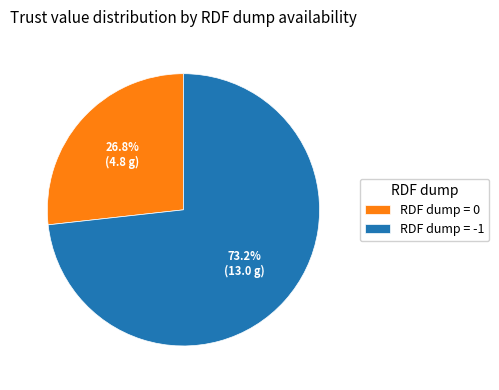

Between RDF dump = 0 and RDF dump = -1, which is larger?

RDF dump = -1